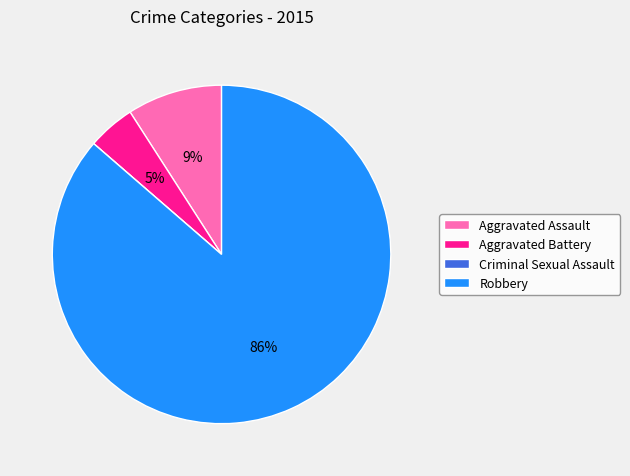

Does Robbery account for over 50% of the chart?

Yes